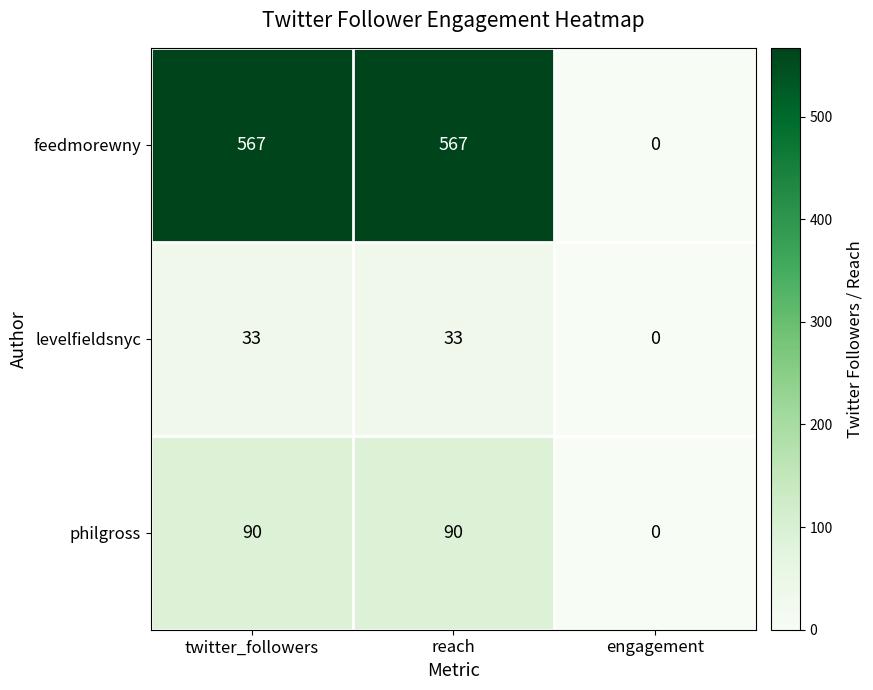

At which category does the chart reach its minimum across all series?

engagement